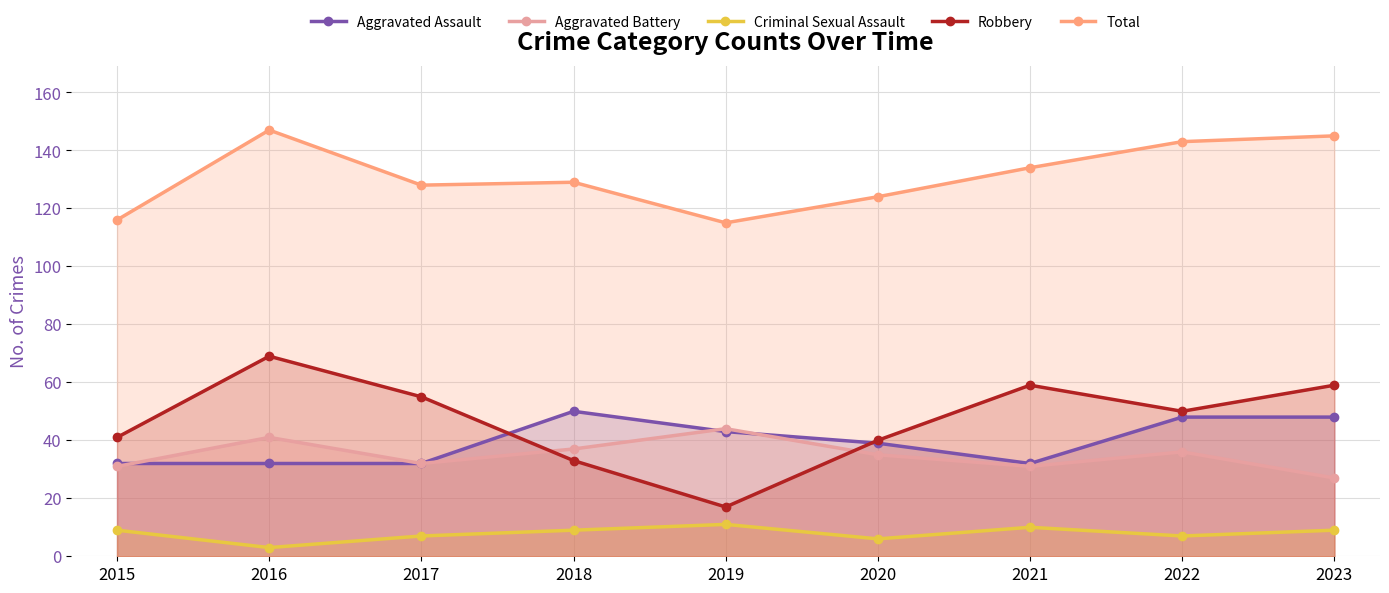

What is the total value across all series at 2023?

288